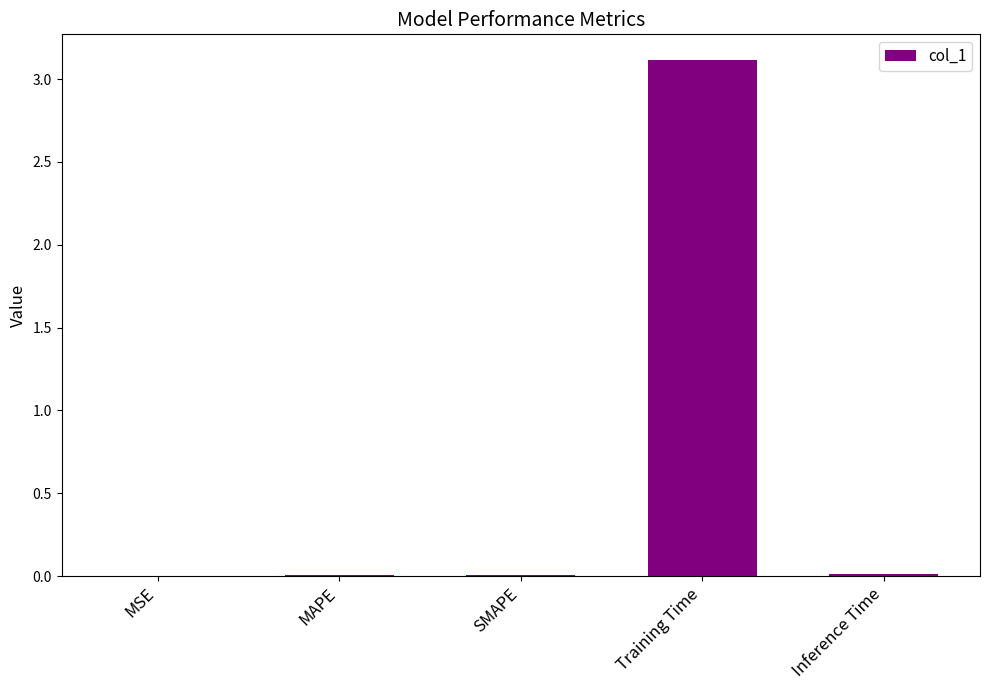

The chart shows a value of 0.0 at MSE. True or false?

True